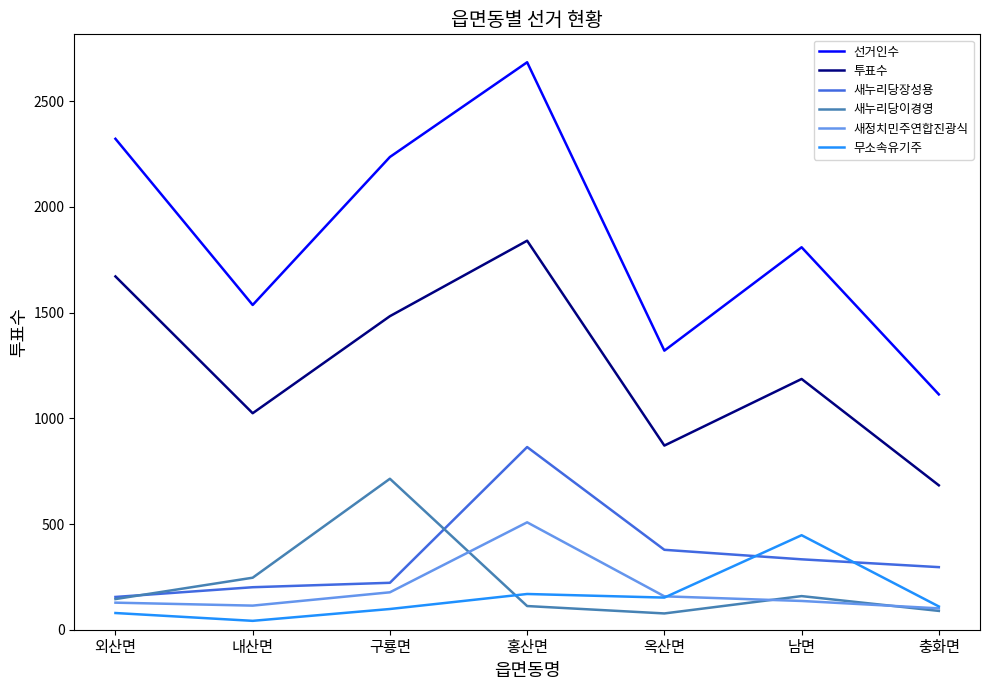

The value of 새누리당장성용 at 충화면 is 94. True or false?

False